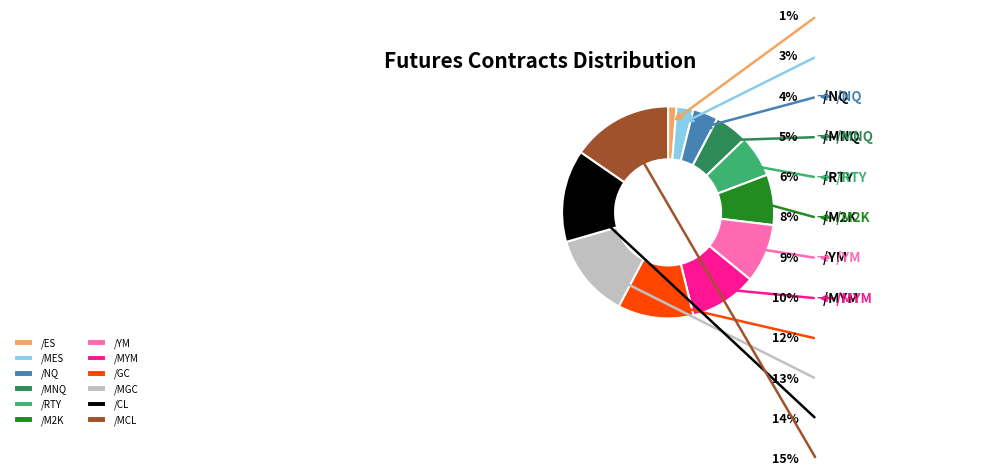

To the nearest percent, what percentage of the pie is /RTY?

6%